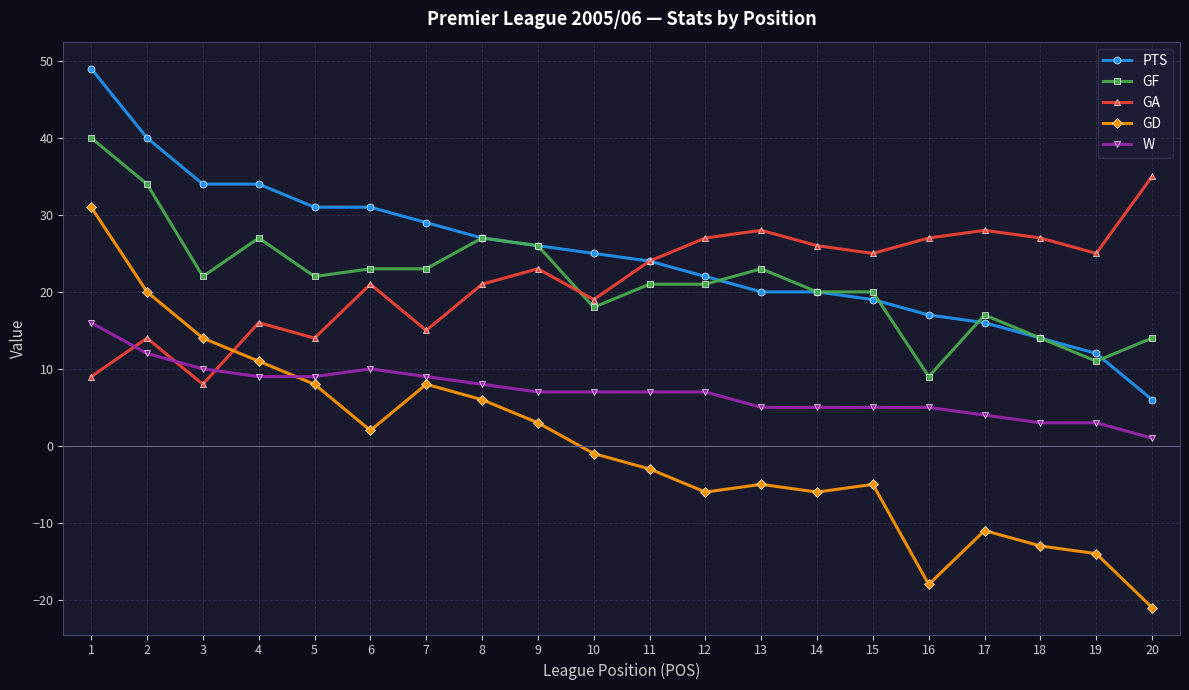

How many lines are shown in the chart?

5